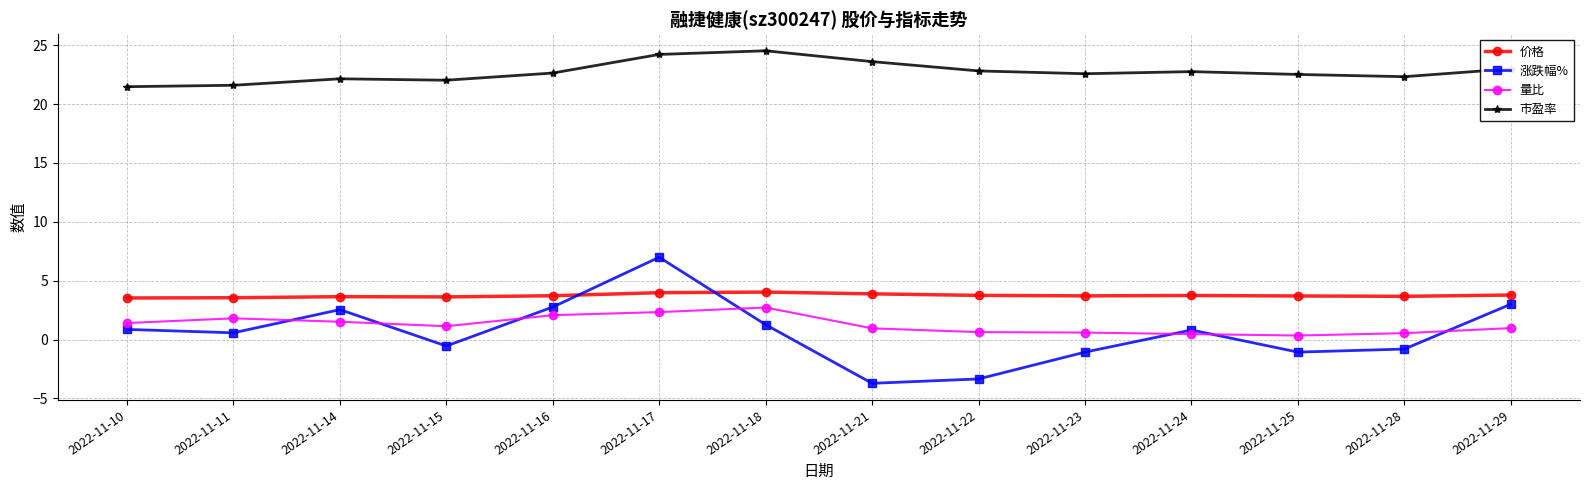

In 量比, how many points are lower than both neighbors (excluding endpoints)?

2